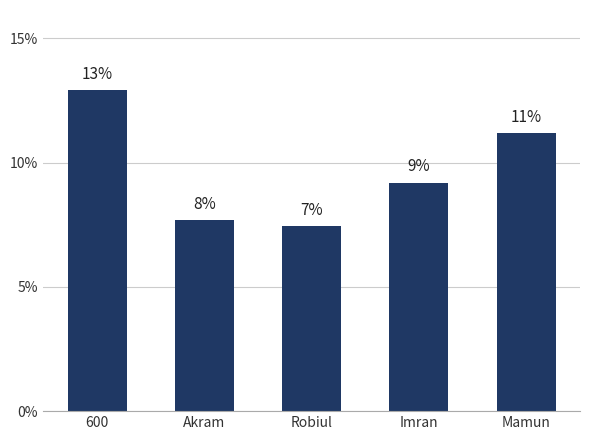

Are the bars horizontal?

No